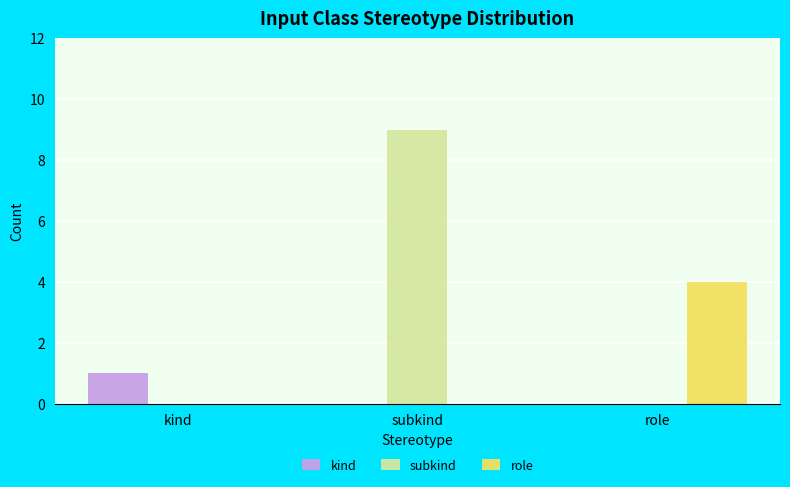

Which series changed the most between kind and subkind?

subkind